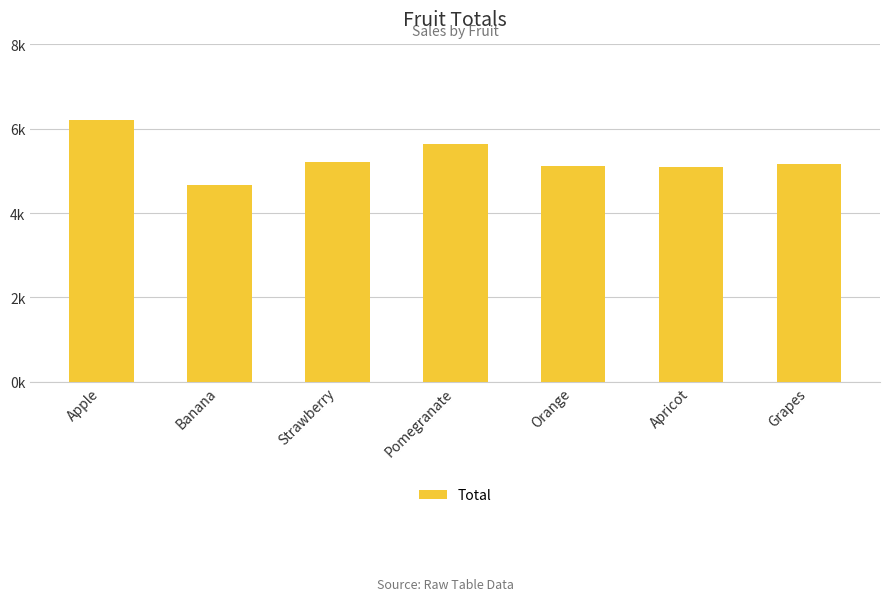

Does the chart contain any negative values?

No